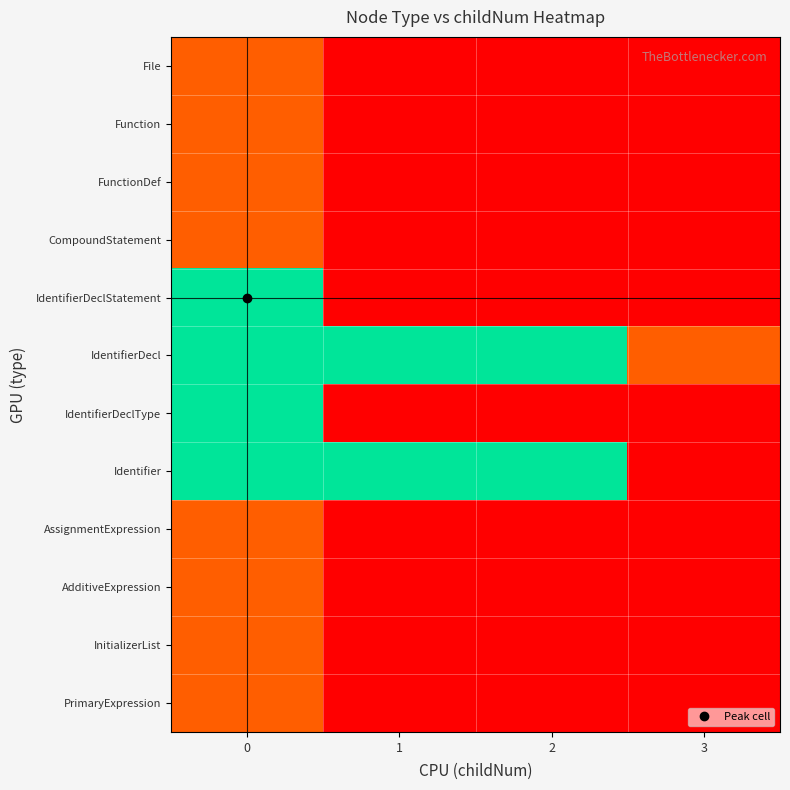

What is the spread (max minus min) of values at 0?

0.7